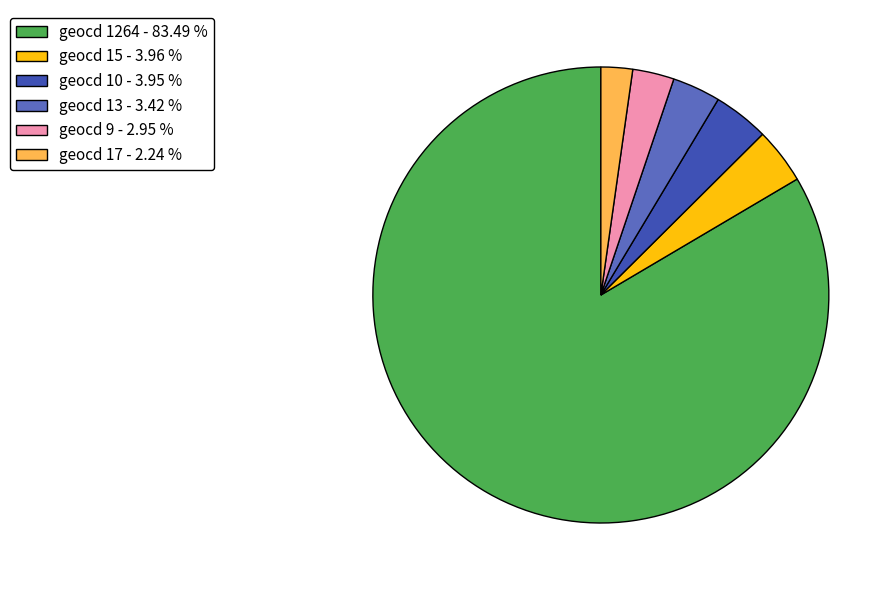

How many slices are in this pie chart?

6